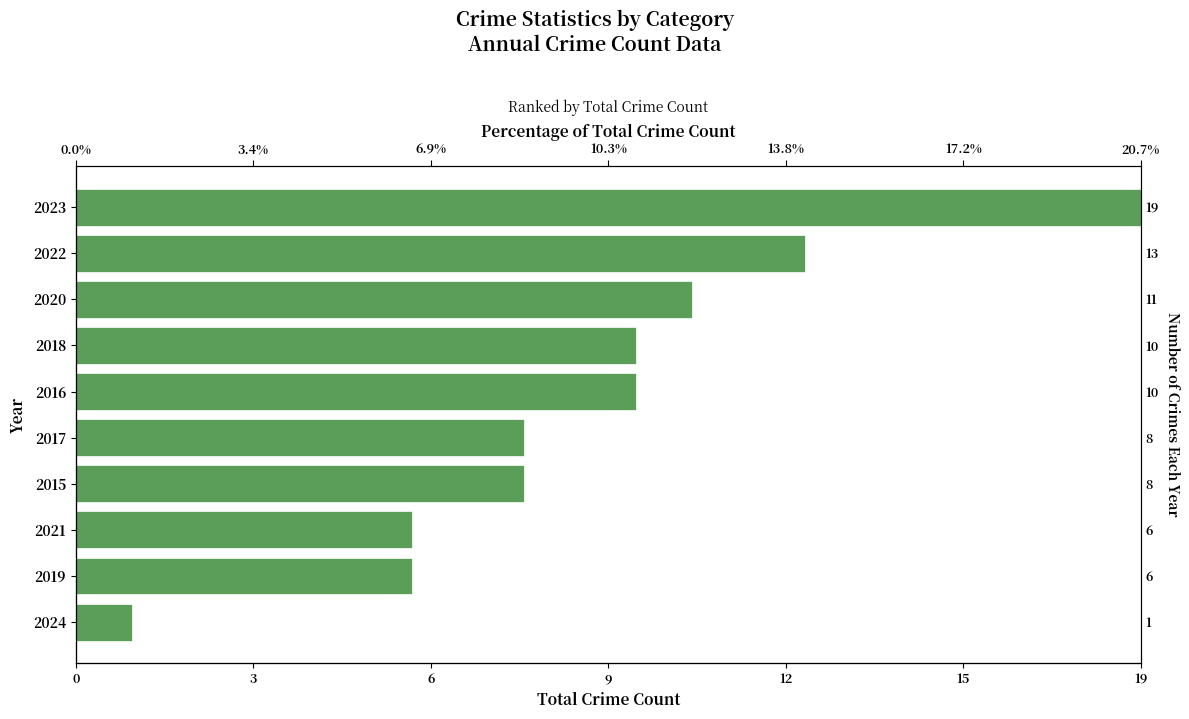

What is the difference between the values at 2019 and 2016?

4